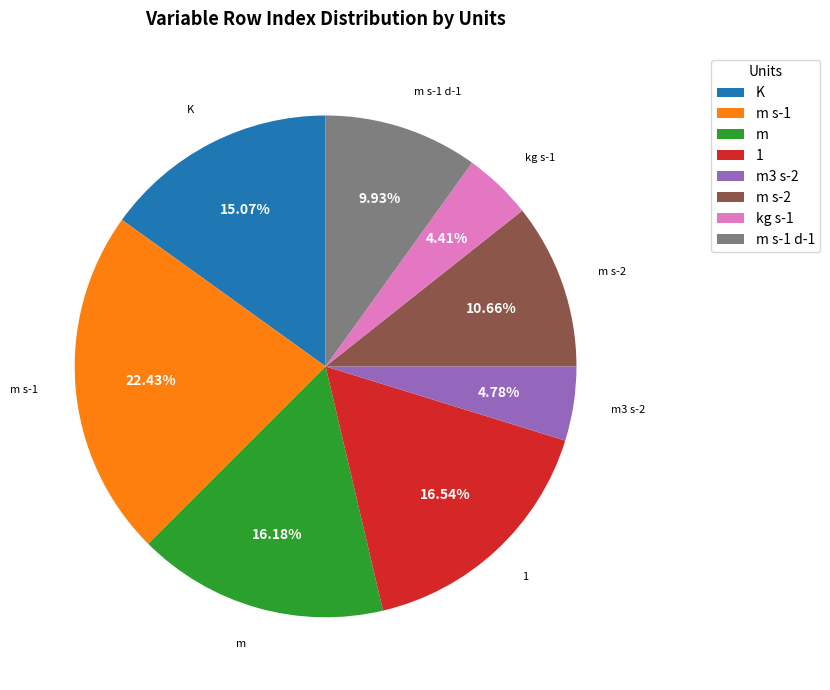

Do m s-1 d-1 and m s-2 together represent more than half of the pie?

No